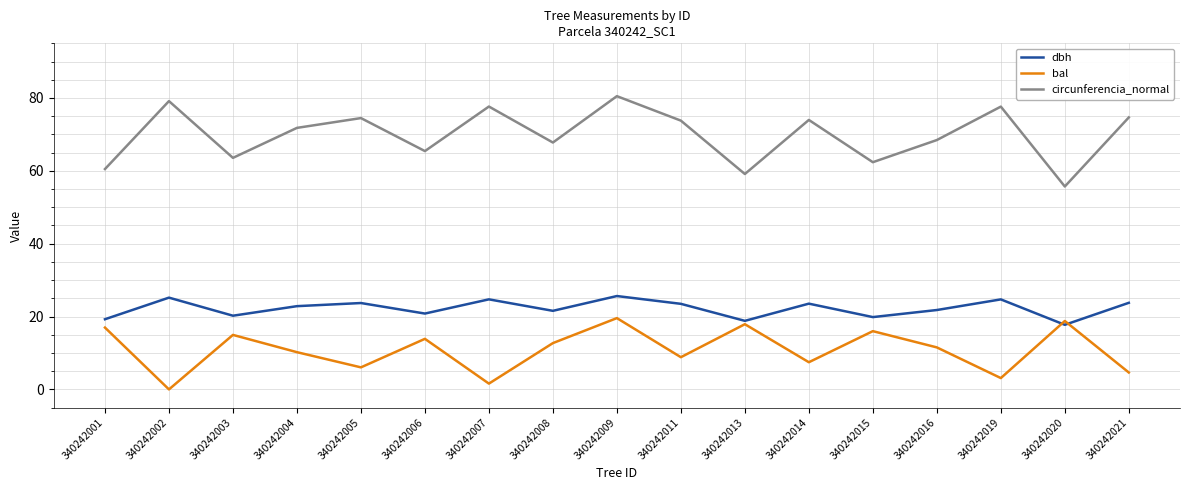

How many lines are shown in the chart?

3